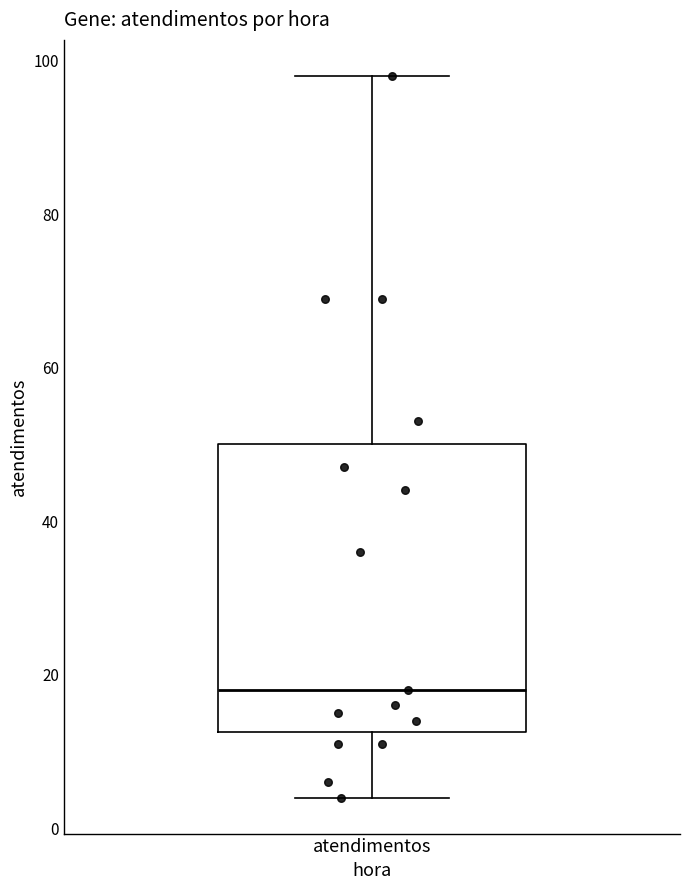

Read this box plot against the y-axis: the position of the median line, the range covered by the box, and the ends of both whiskers. The values are not printed on the chart, so give them approximately, as read against the axis.

median 18, box 12 to 50, whiskers 4 to 98